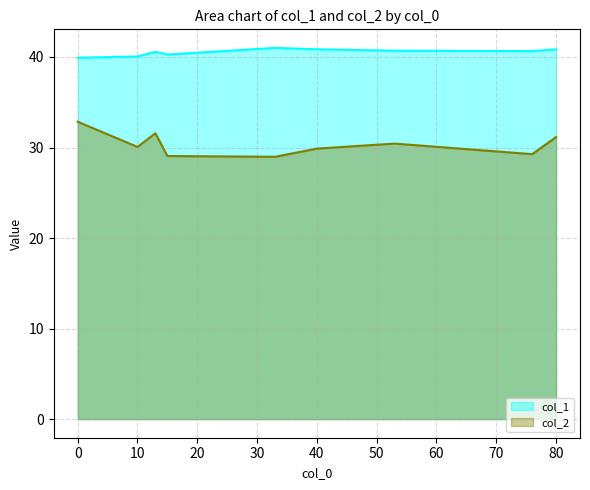

Does the chart display data point markers on the line(s)?

No